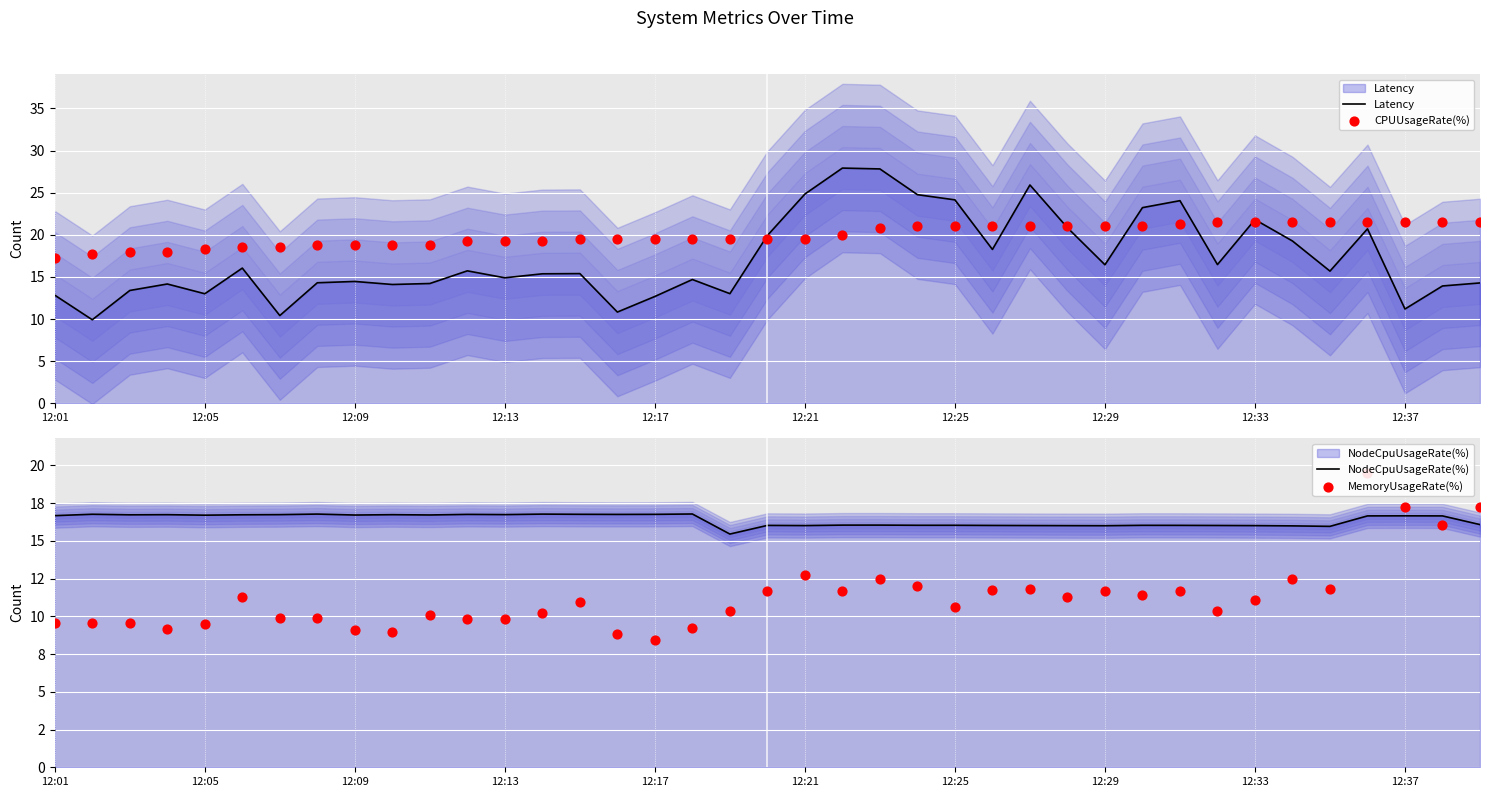

Which series has the largest Y range (max minus min)?

Latency